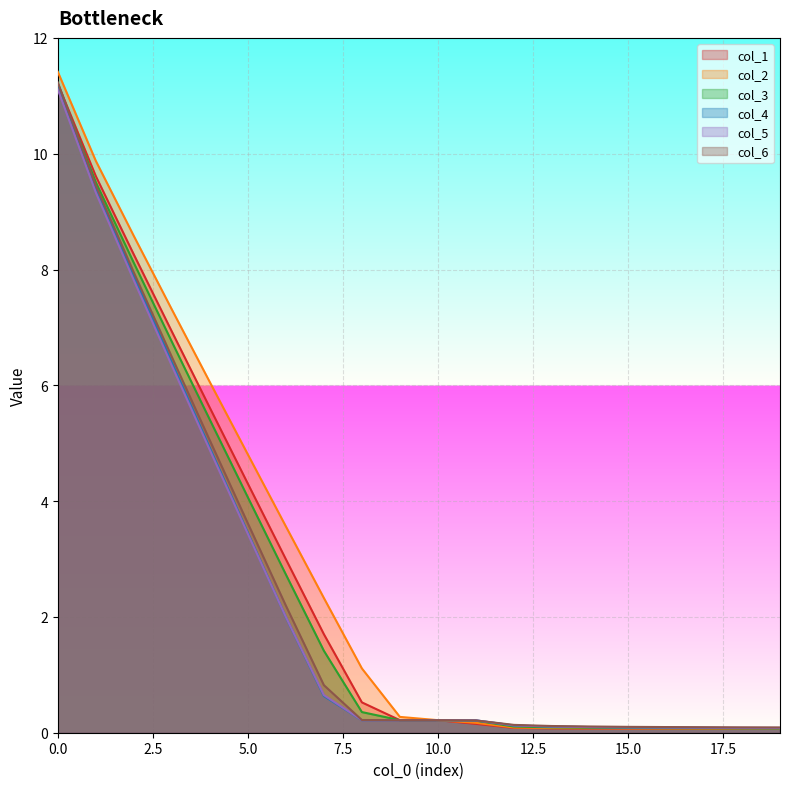

What is the difference between the col_3 values at 0 and 8?

10.8